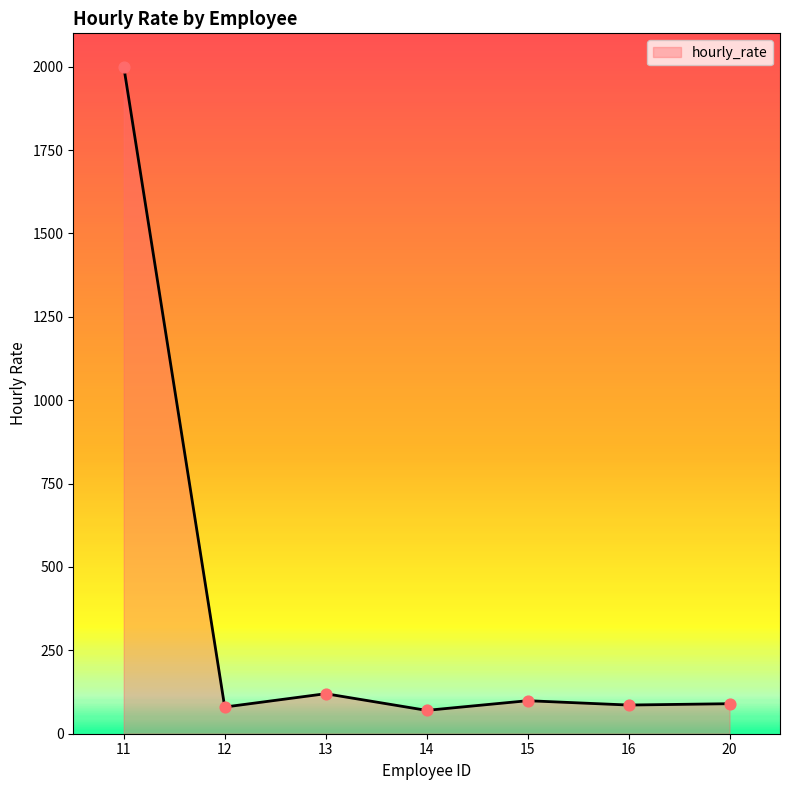

Which has a higher value, 15 or 12?

15